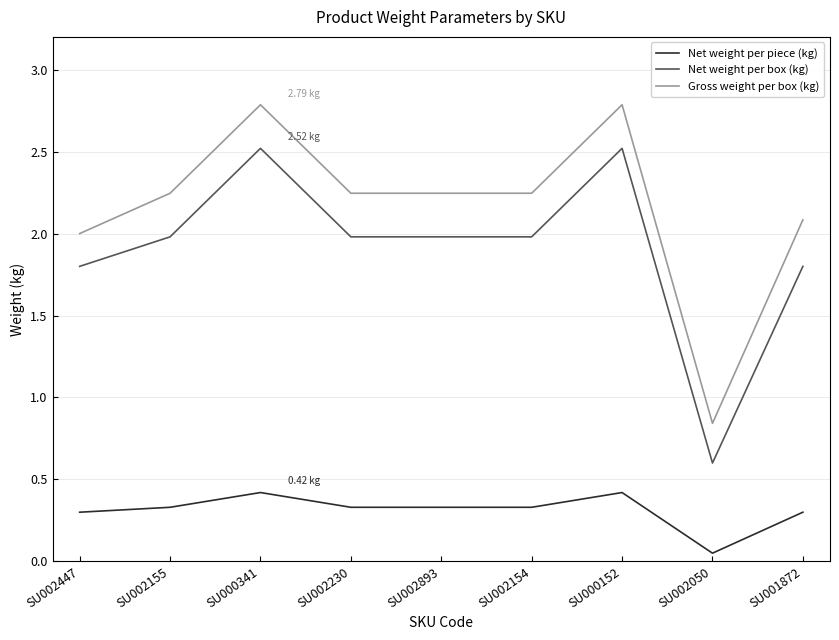

At SU002447, list the series in order from smallest to largest.

Net weight per piece (kg), Net weight per box (kg), Gross weight per box (kg)